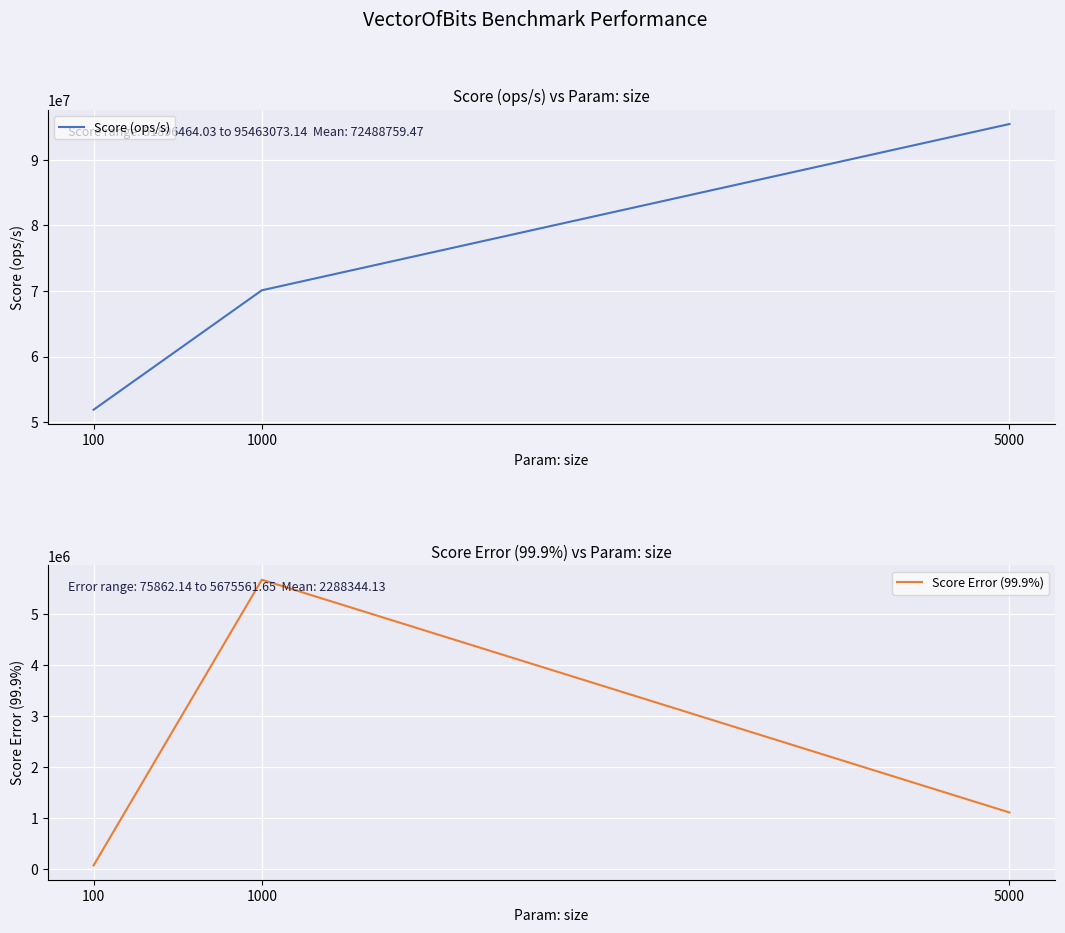

The value of Score (ops/s) at 100 is 51896464.0. True or false?

True